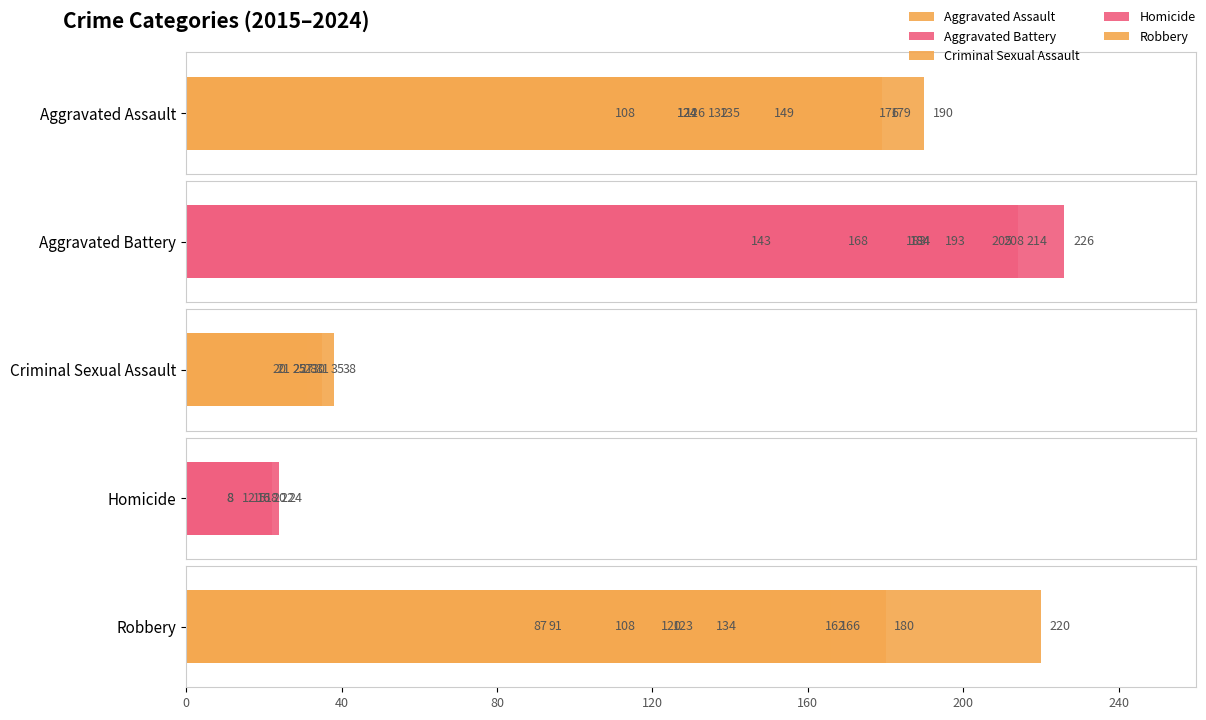

What is the difference between the second highest and minimum values in the Aggravated Battery series?

71